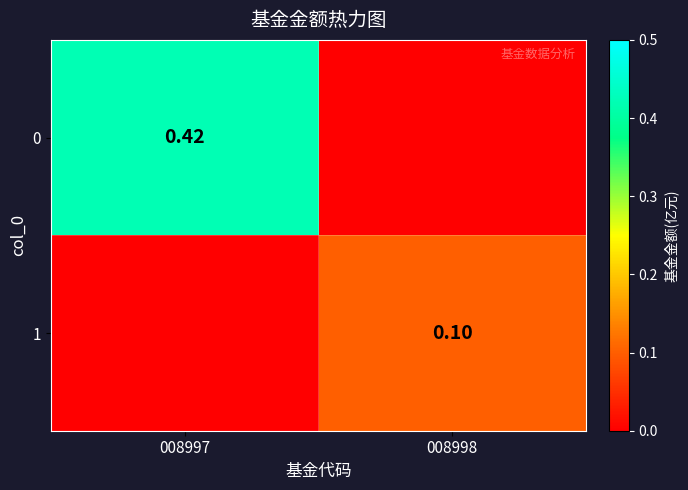

True or false: 1 has a value of 0.0 at 008997.

False